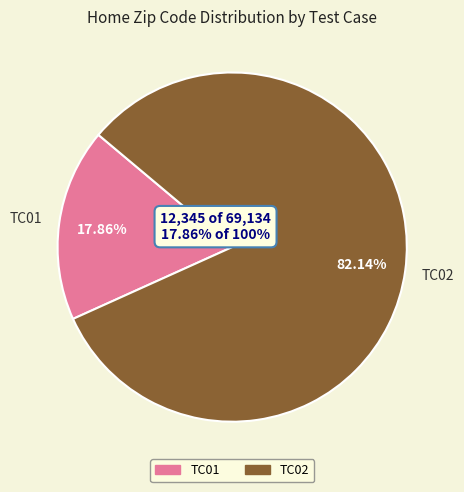

Does any single category account for the majority?

Yes